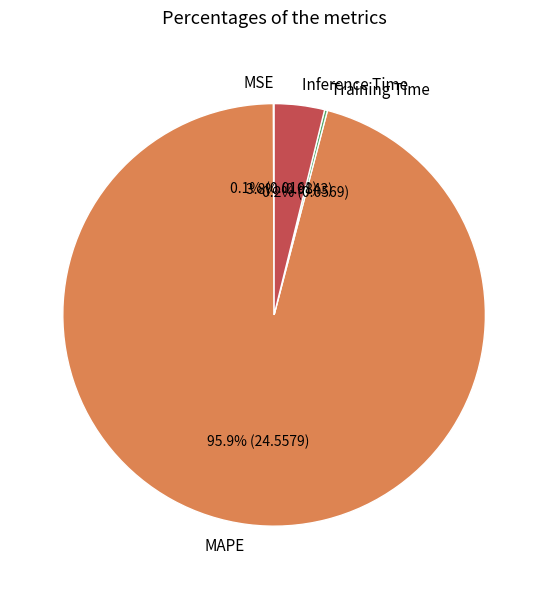

What is the largest slice in the pie chart?

MAPE